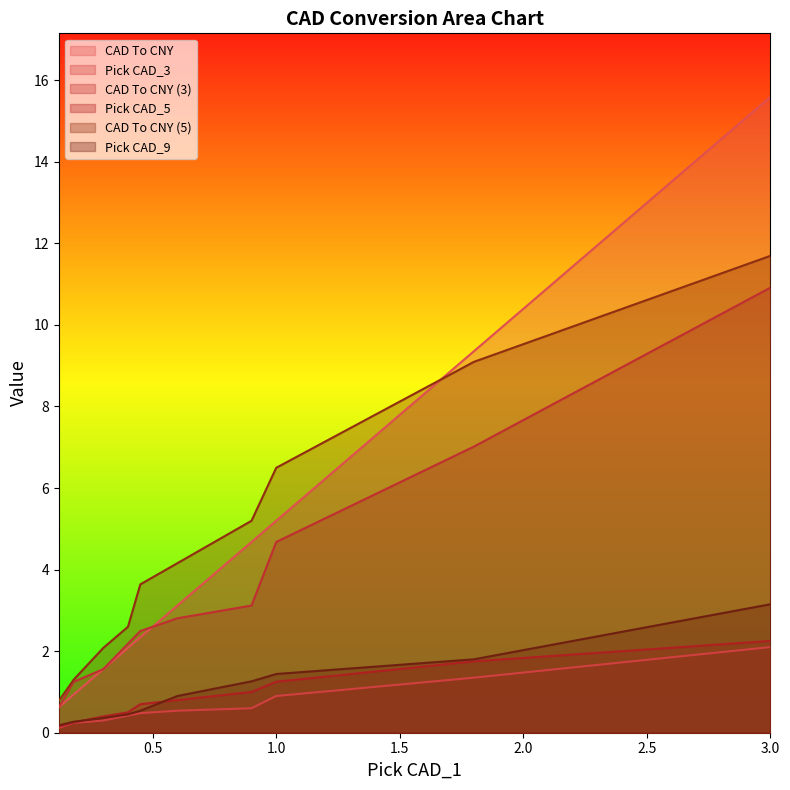

What is the greatest value displayed?

15.6